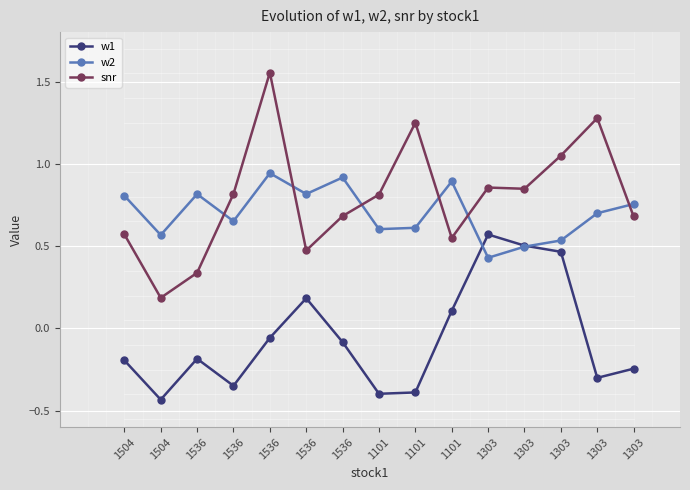

How many lines are shown in the chart?

3